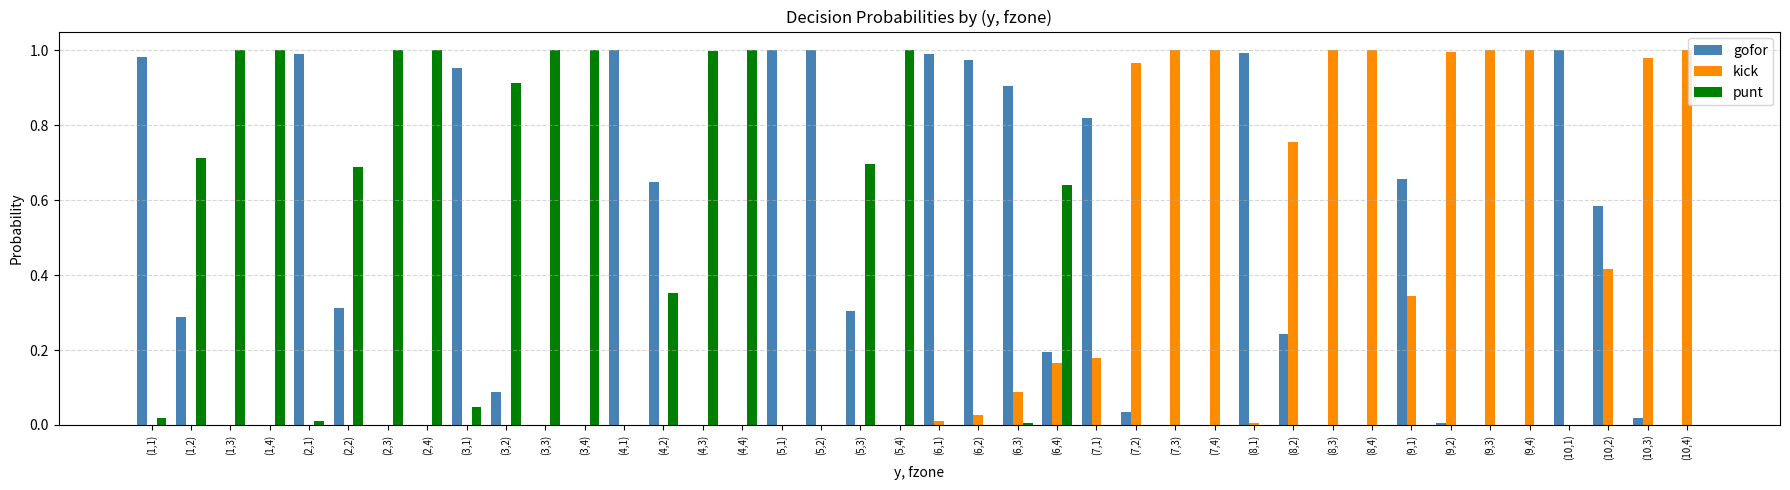

The gofor series shows 0.5 at (1,1). True or false?

False